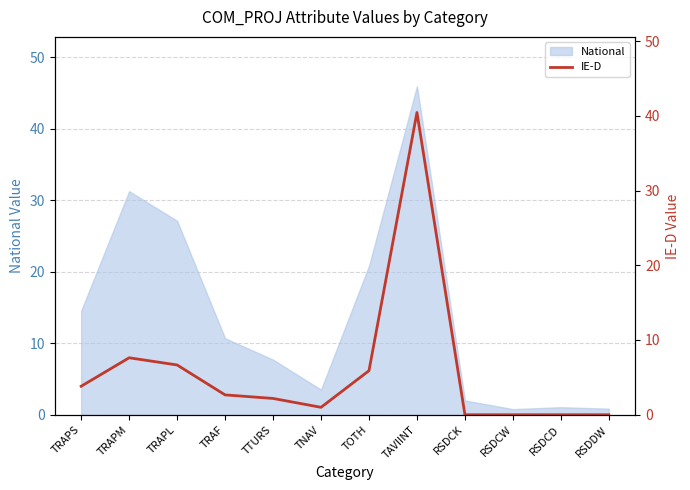

Is it true that the value at TTURS is 3.7?

False